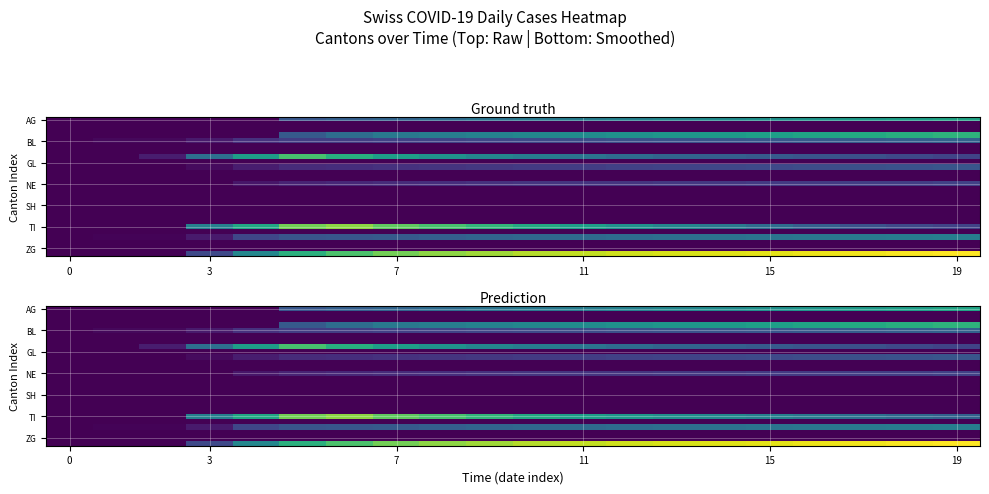

At which category does the chart reach its peak across all series?

19